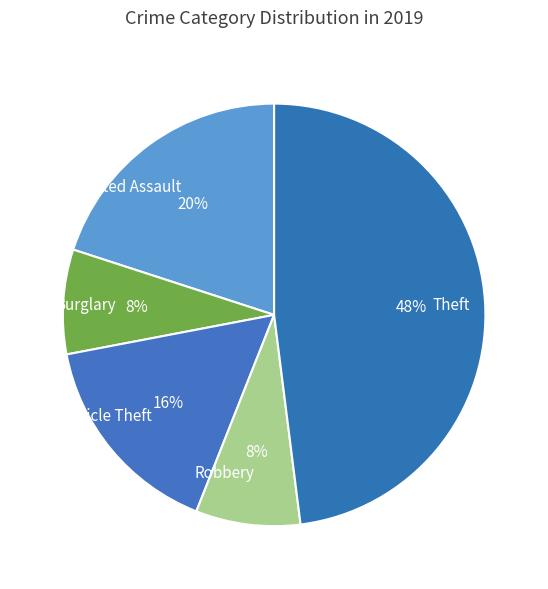

Do Theft and Motor Vehicle Theft together represent more than half of the pie?

Yes